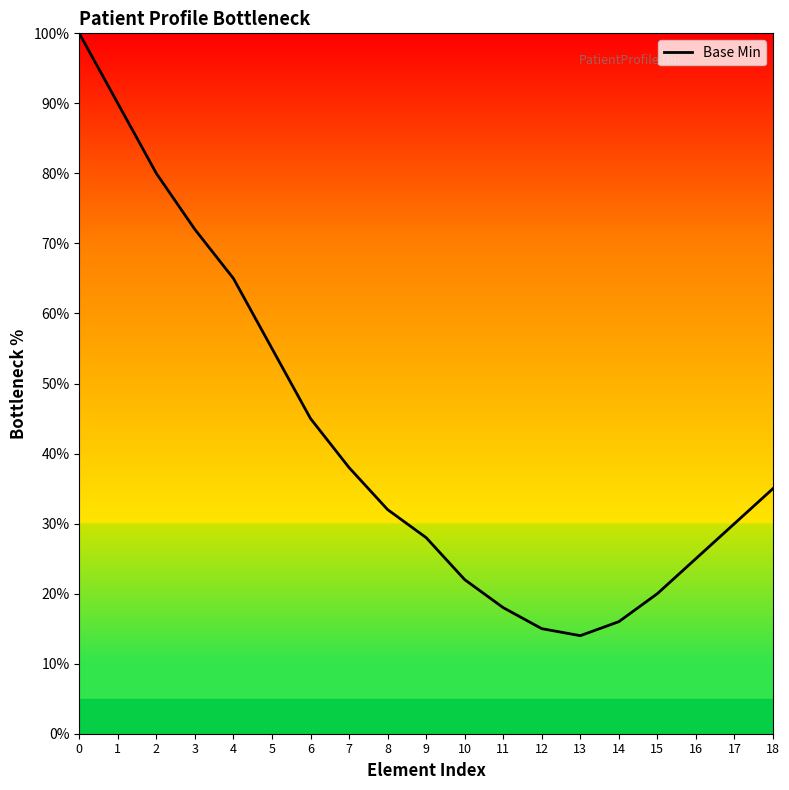

Read the value at 5, to the nearest 10.

60